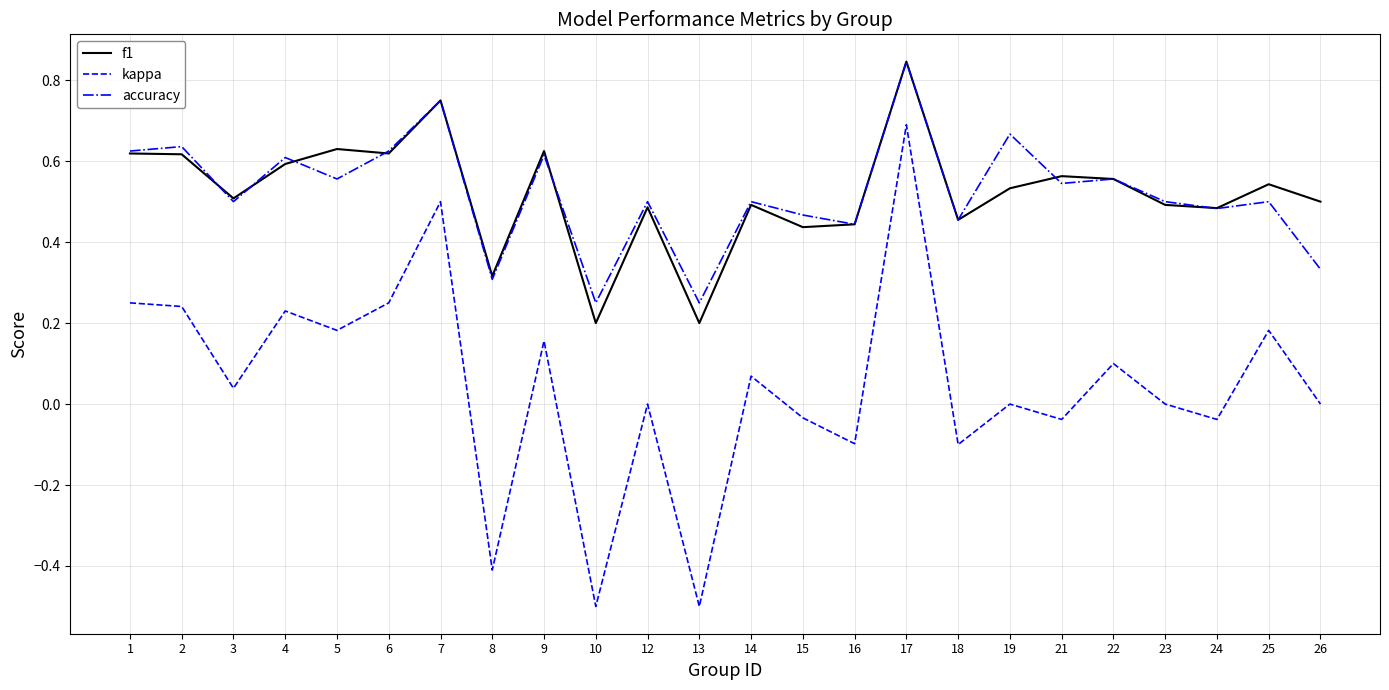

True or false: f1 and kappa intersect in this chart.

False